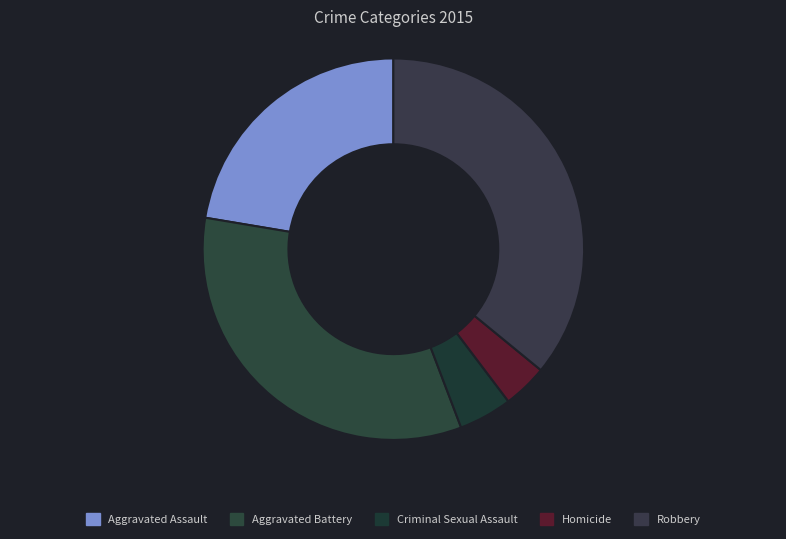

Is it true that Homicide is 4% of the pie?

True